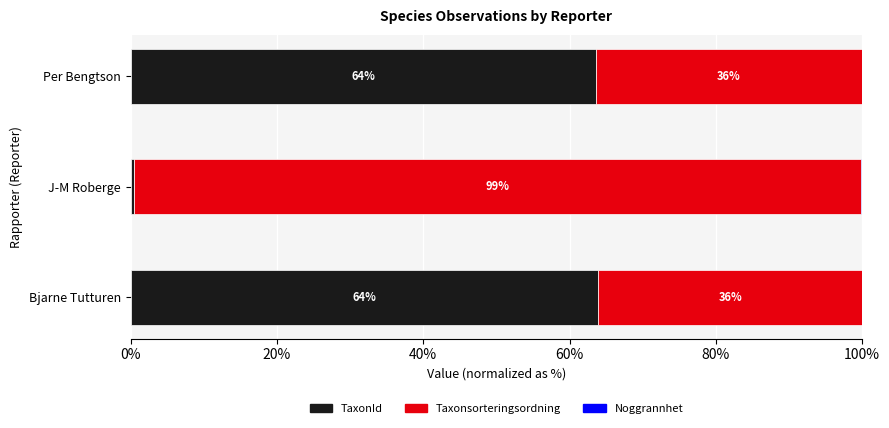

What is the total value across all series at Per Bengtson?

100.0